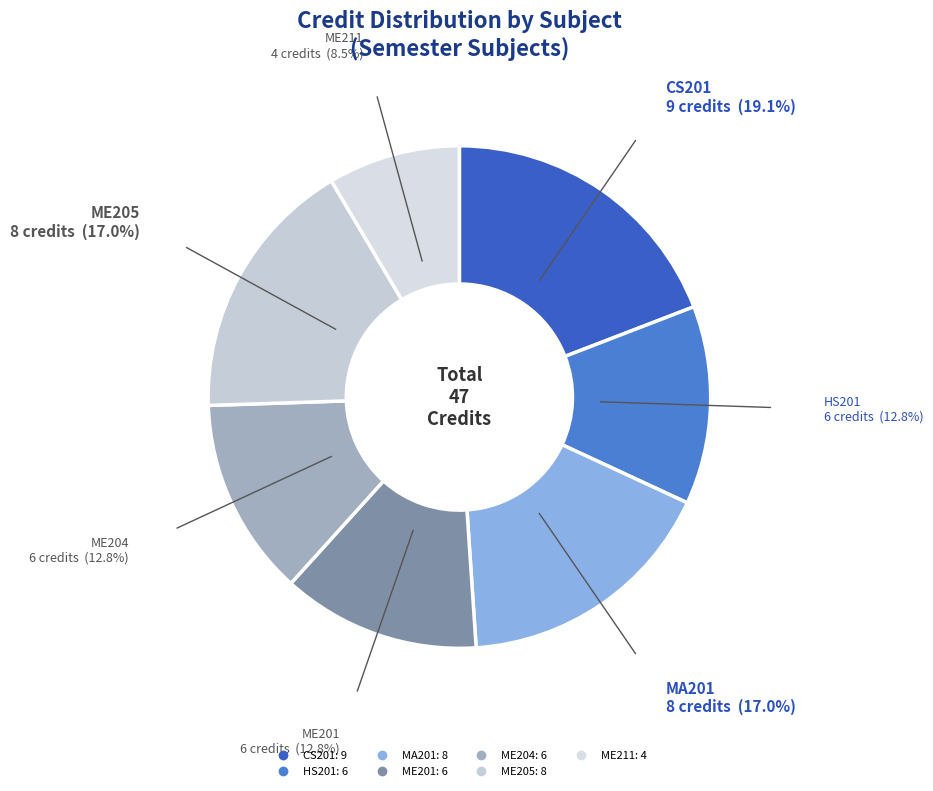

Does any single category account for the majority?

No